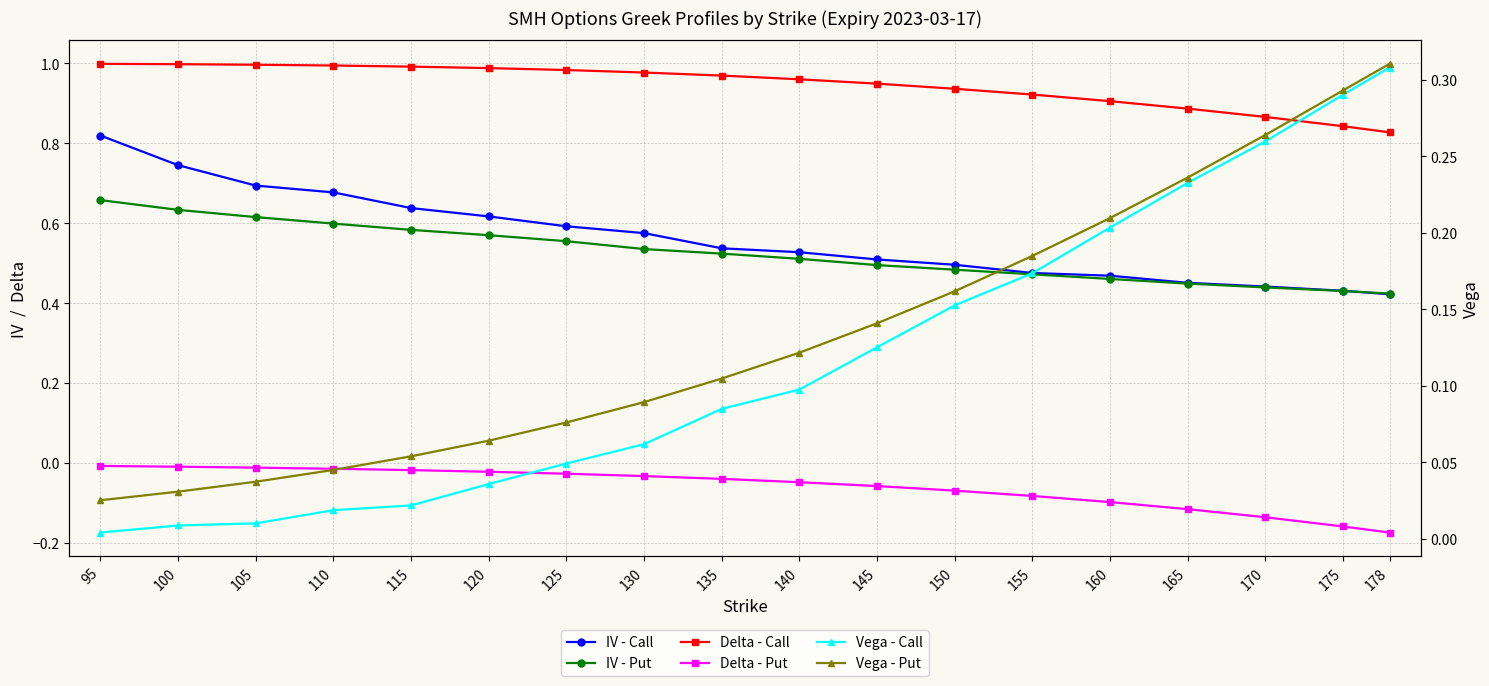

Between 95 and 170, which series saw the biggest shift?

IV - Call